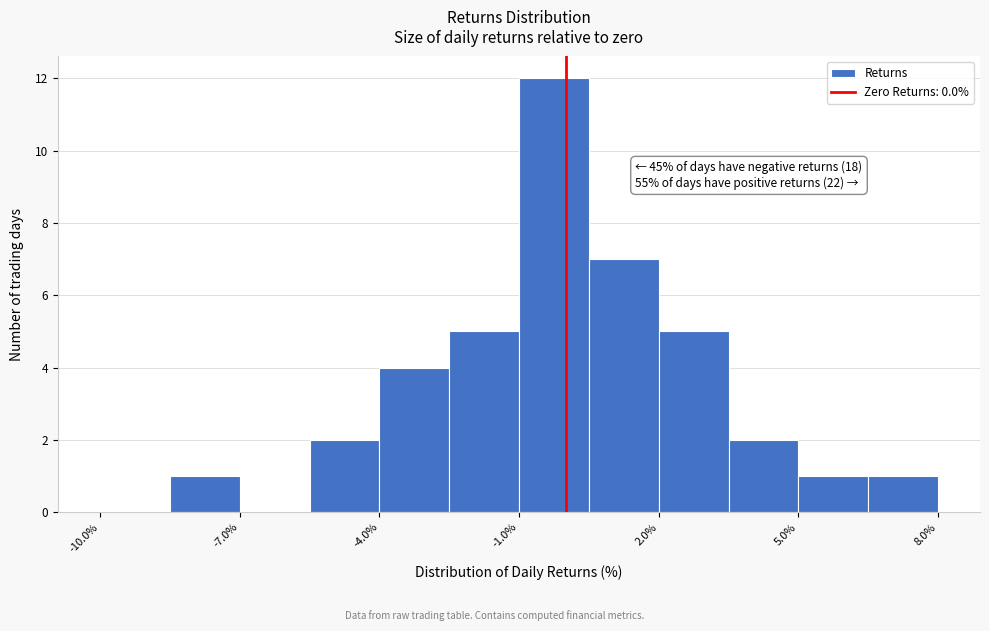

Around what value on the x-axis is the tallest bar? Give the approximate position of its centre, as read against the axis.

0.0